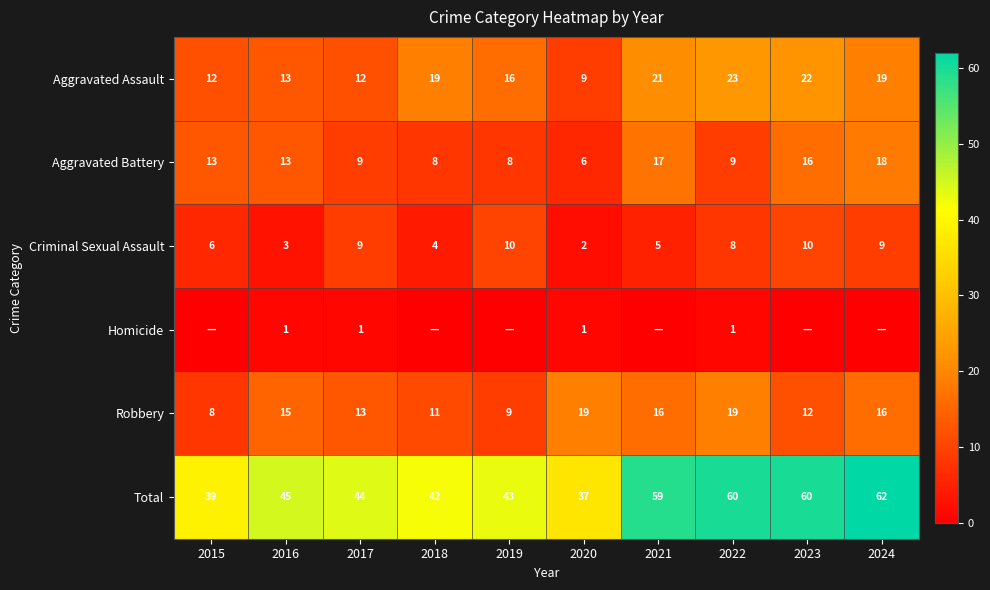

Which has a higher value, 2024 or 2021?

2021